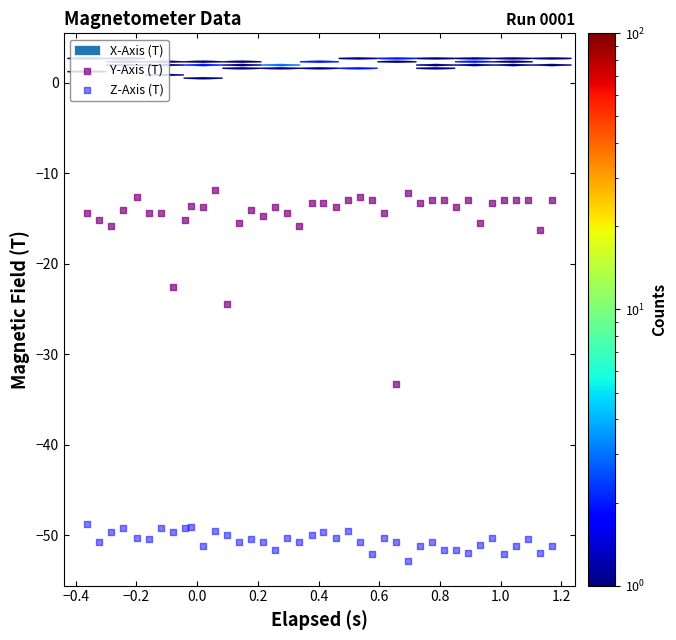

Which series has the widest spread of Y values?

Y-Axis (T)